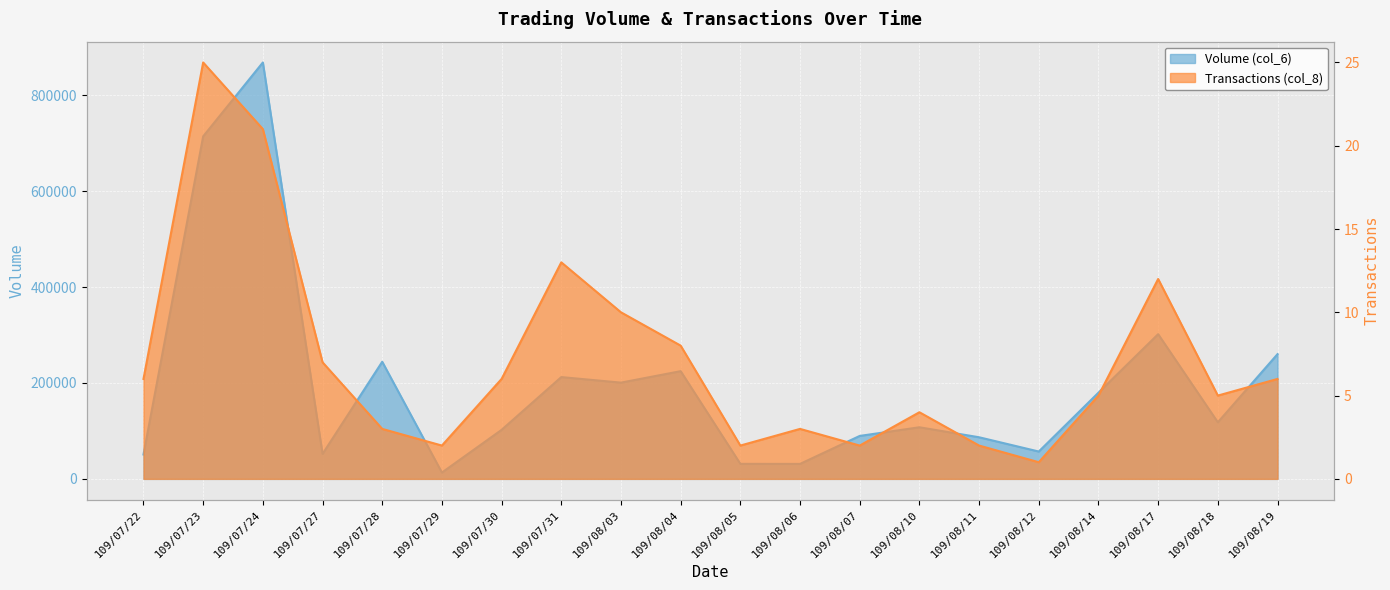

What is the label of the 5th point from the right?

109/08/12